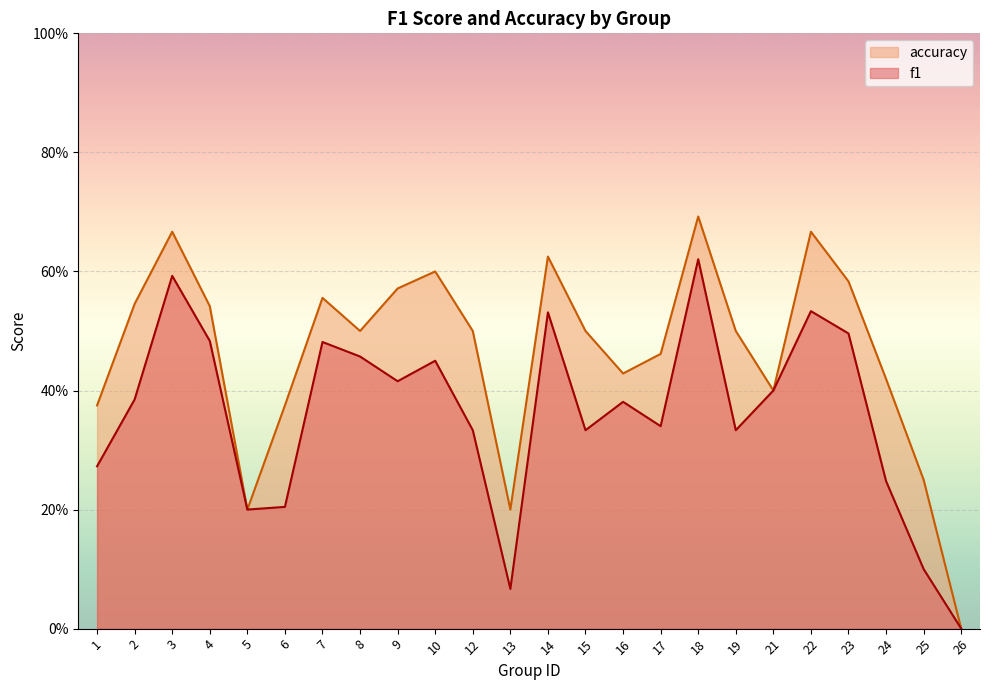

List the series in order of their peak value, lowest first.

f1, accuracy